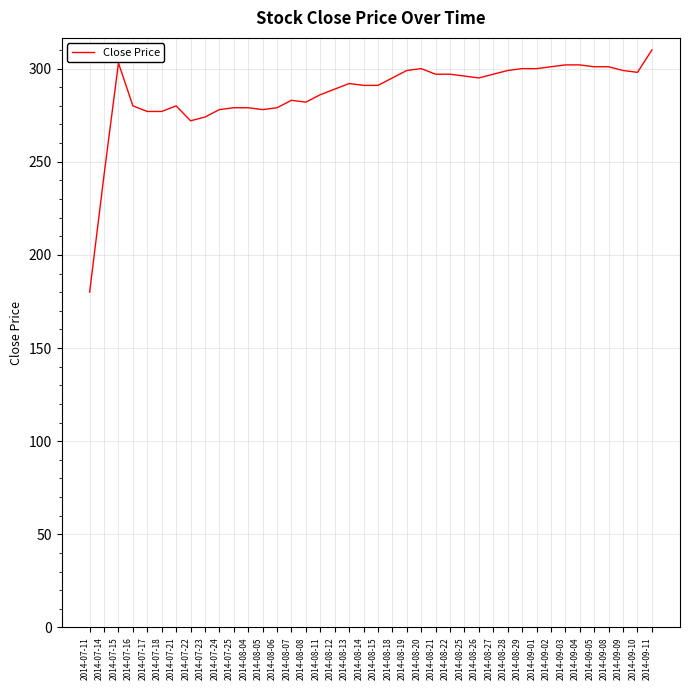

What value does the data have at 2014-08-14, to the nearest 10?

290